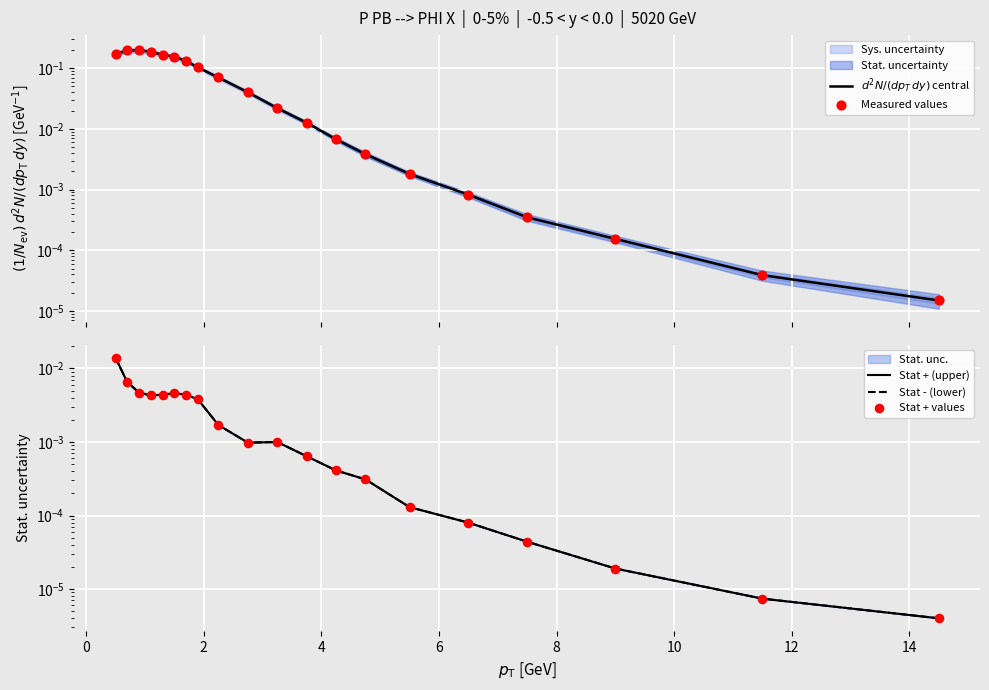

At how many categories does at least one series exceed 0?

20